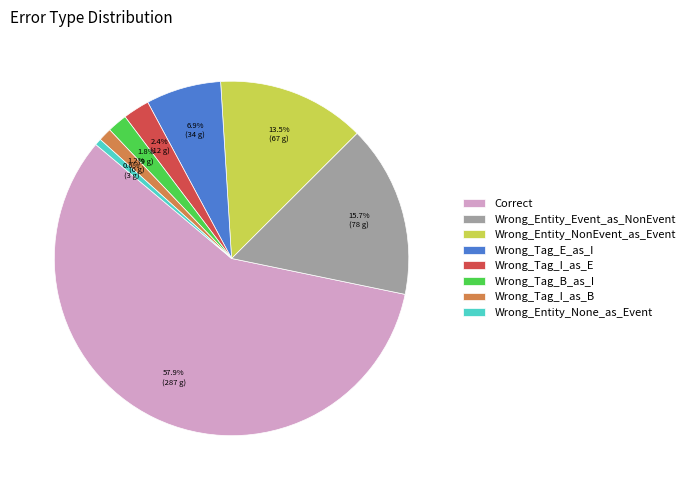

To the nearest percent, what is the difference between the largest and smallest slice percentages?

57%